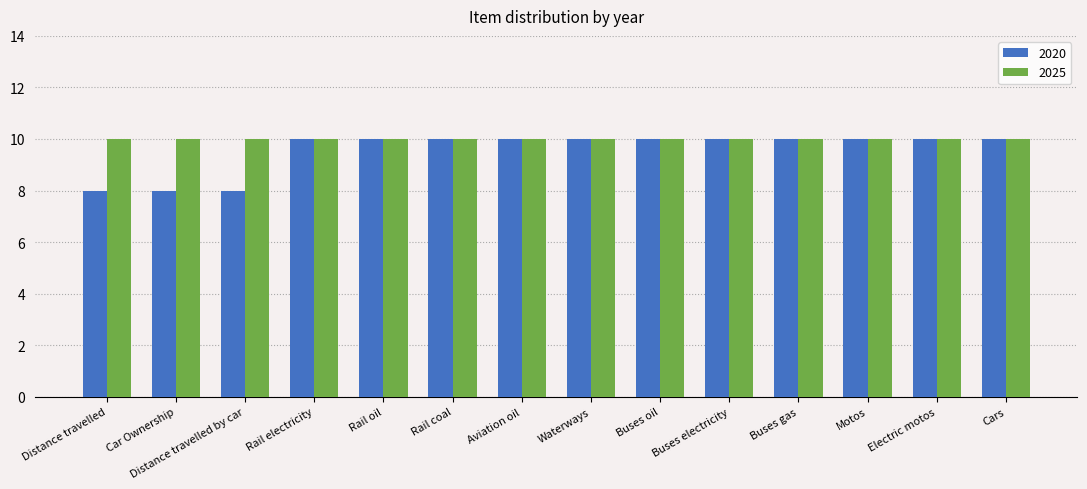

What is the greatest value displayed?

10